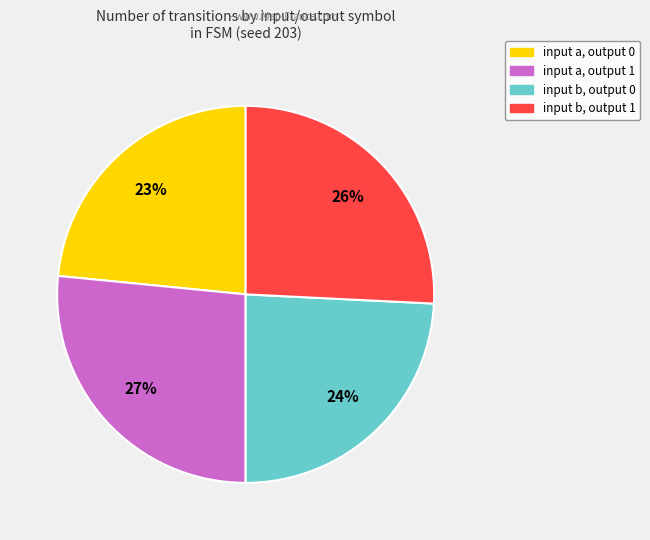

Which has a higher value, input b, output 1 or input b, output 0?

input b, output 1